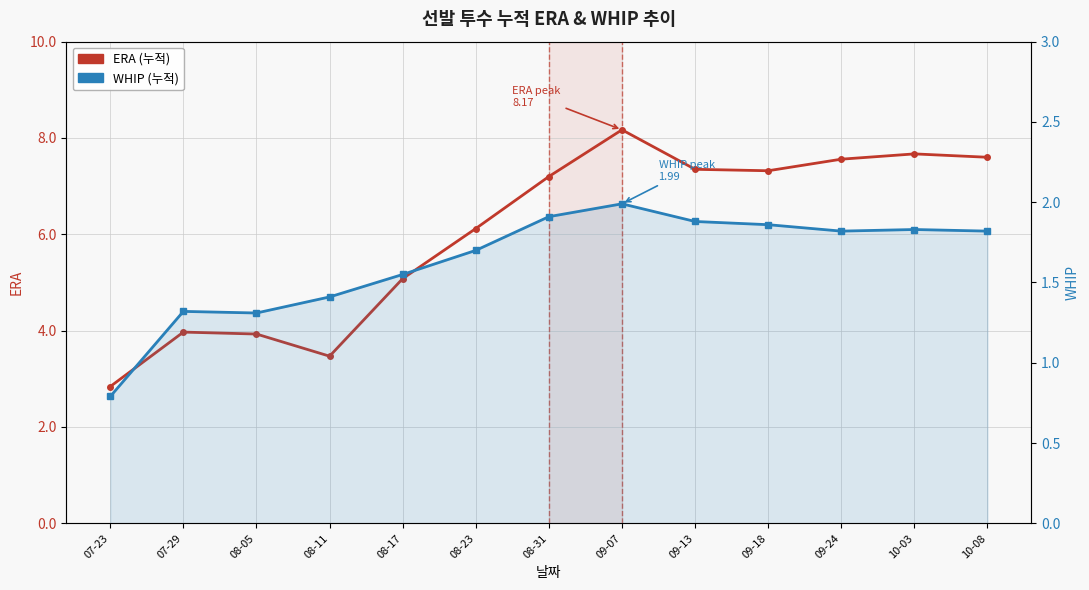

What is the label of the 3rd point from the right?

09-24